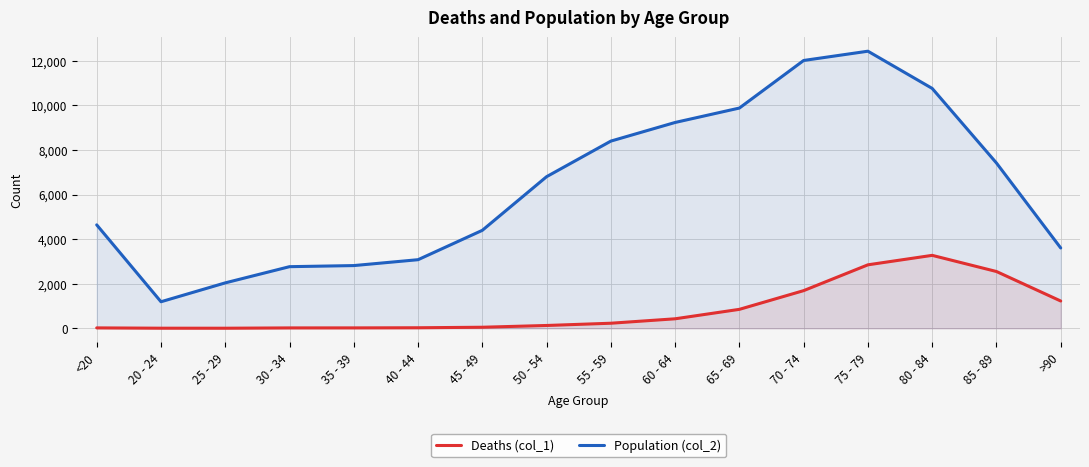

What is the label of the 3rd point from the left?

25 - 29